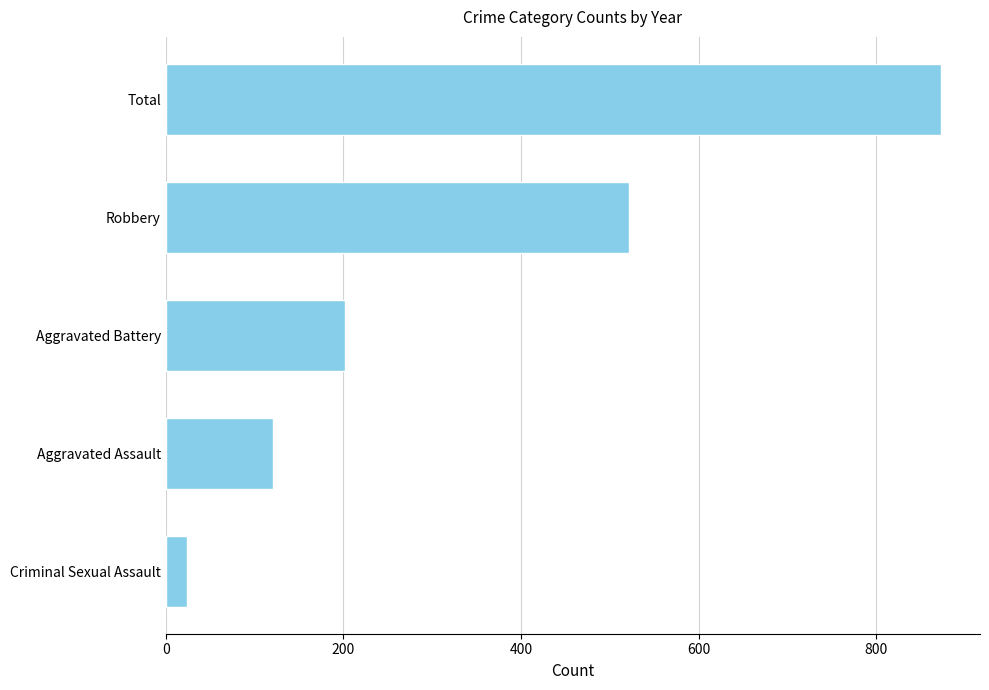

What is the label of the 5th bar from the top?

Criminal Sexual Assault